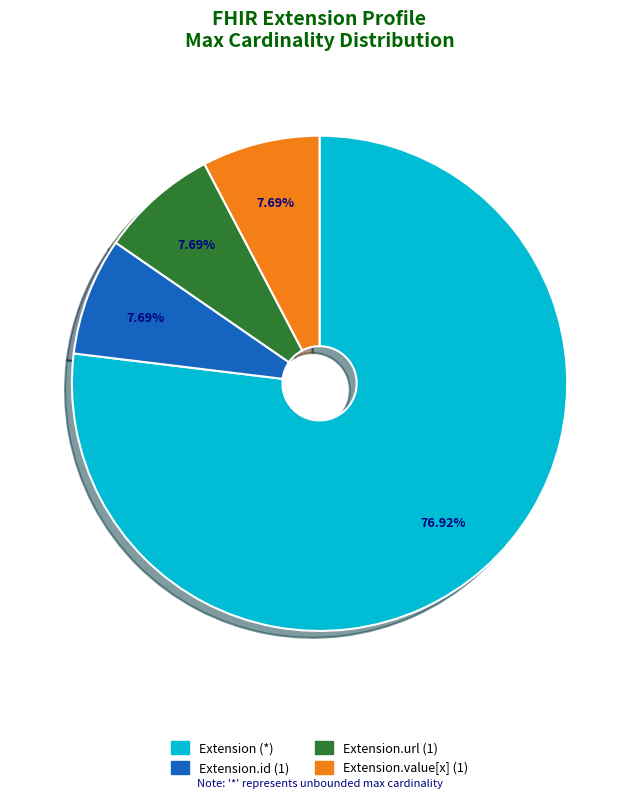

To the nearest percent, what is the difference between the largest and smallest slice percentages?

69%